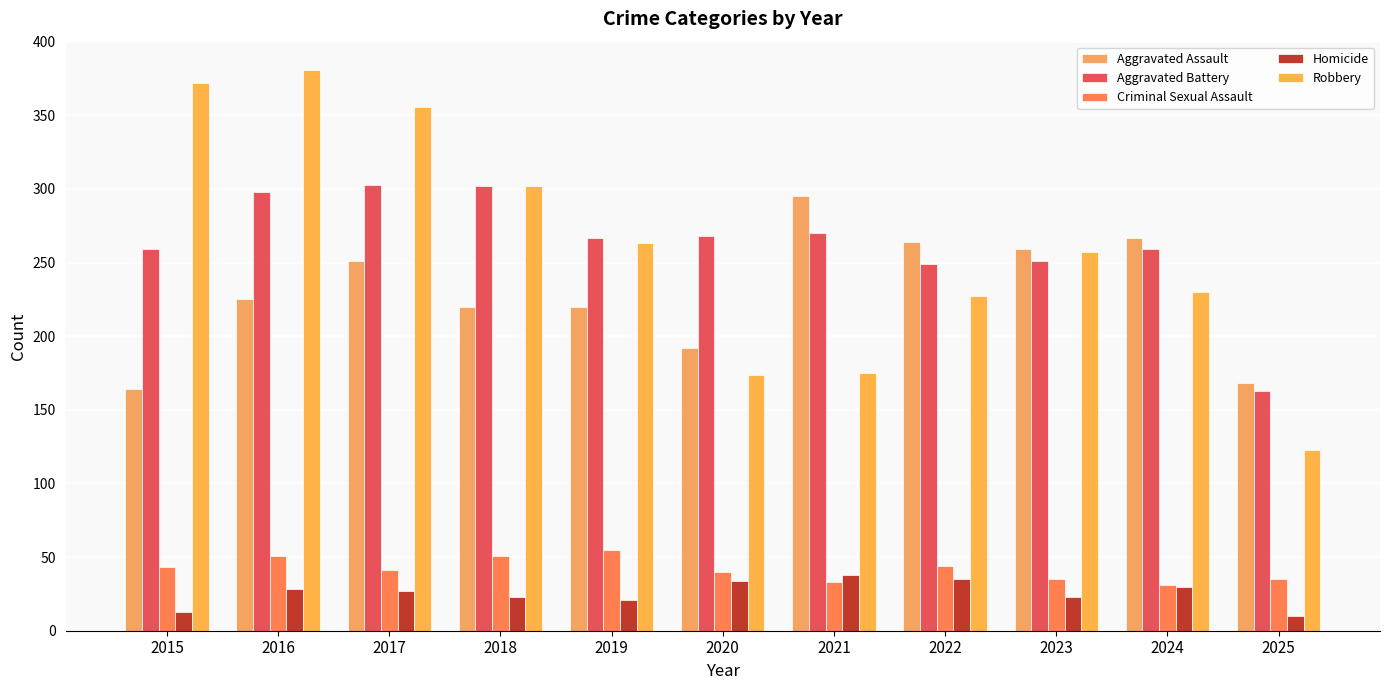

What are all the series names shown in the legend?

Aggravated Assault, Aggravated Battery, Criminal Sexual Assault, Homicide, Robbery